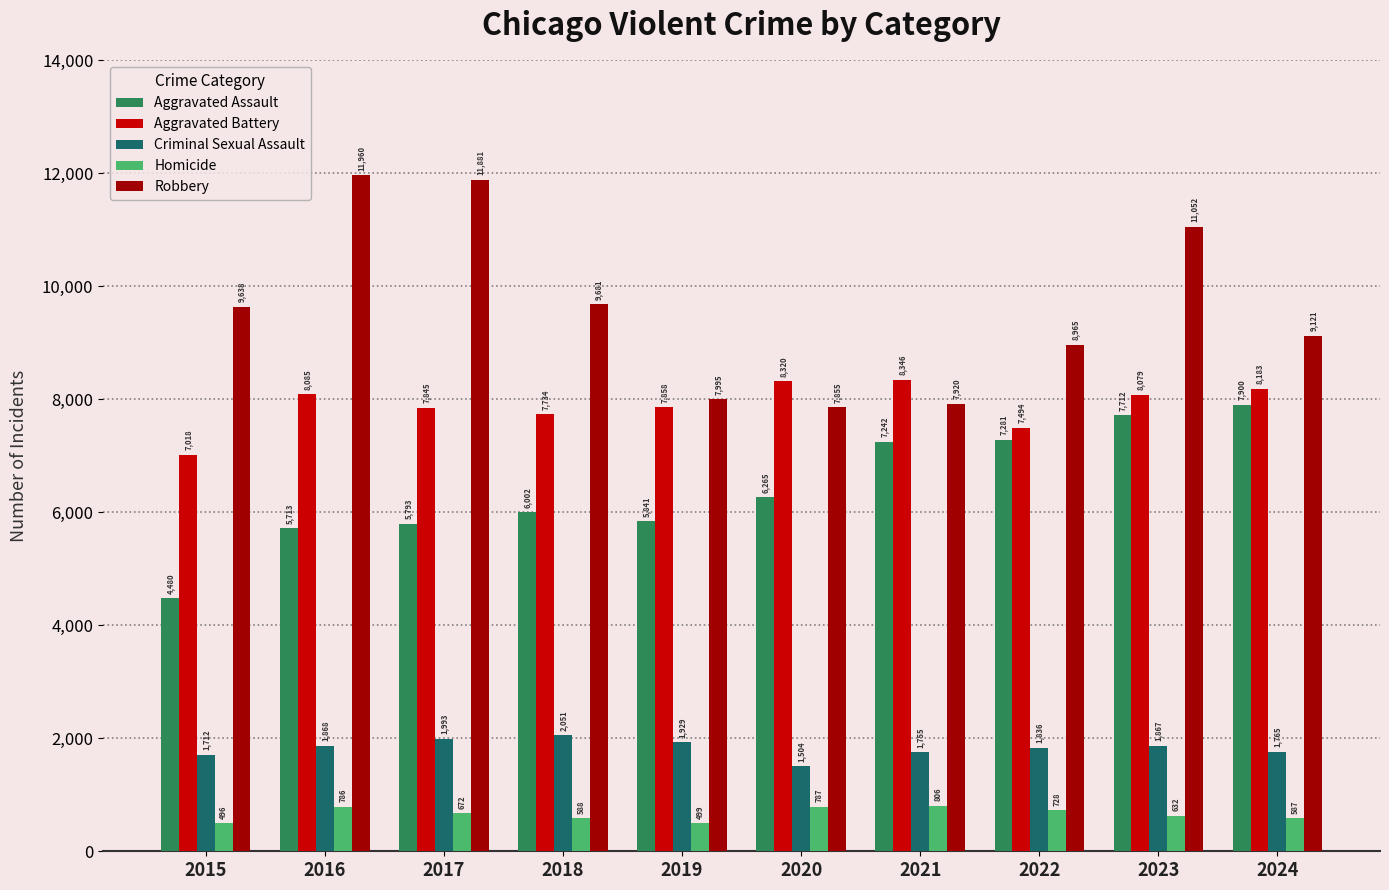

Reading left to right, extract all data points from this chart.

Aggravated Assault: 2015=4480	2016=5713	2017=5793	2018=6002	2019=5841	2020=6265	2021=7242	2022=7281	2023=7712	2024=7900
Aggravated Battery: 2015=7018	2016=8085	2017=7845	2018=7734	2019=7858	2020=8320	2021=8346	2022=7494	2023=8079	2024=8183
Criminal Sexual Assault: 2015=1712	2016=1868	2017=1993	2018=2051	2019=1929	2020=1504	2021=1755	2022=1836	2023=1867	2024=1765
Homicide: 2015=496	2016=786	2017=672	2018=588	2019=499	2020=787	2021=806	2022=728	2023=632	2024=587
Robbery: 2015=9638	2016=11960	2017=11881	2018=9681	2019=7995	2020=7855	2021=7920	2022=8965	2023=11052	2024=9121